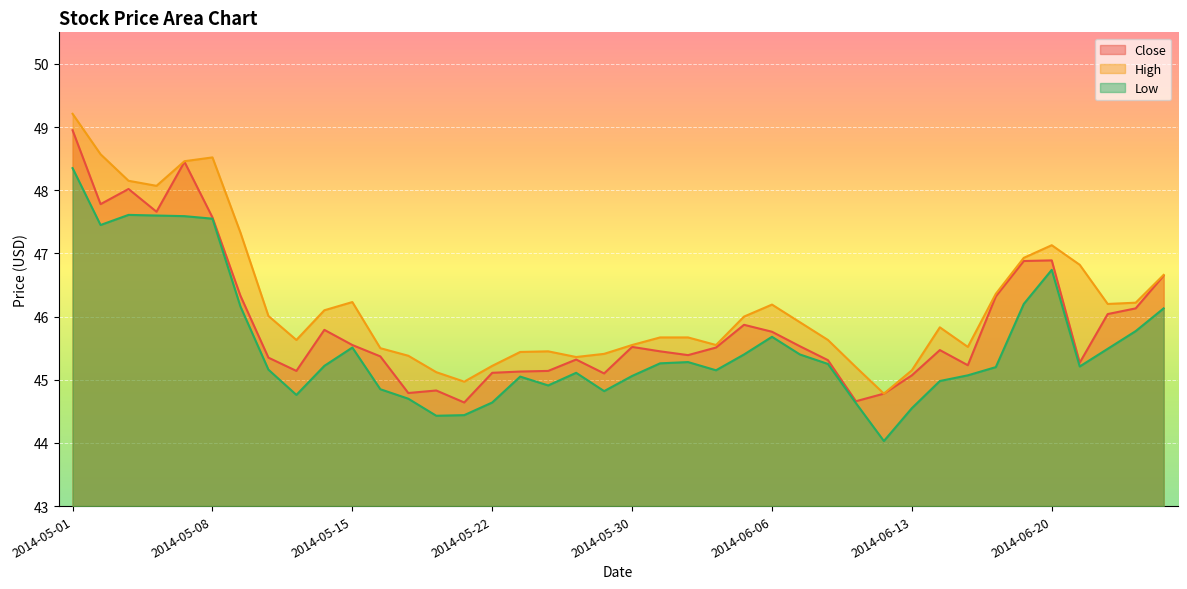

True or false: Close has more than 1 points higher than both neighbors.

True